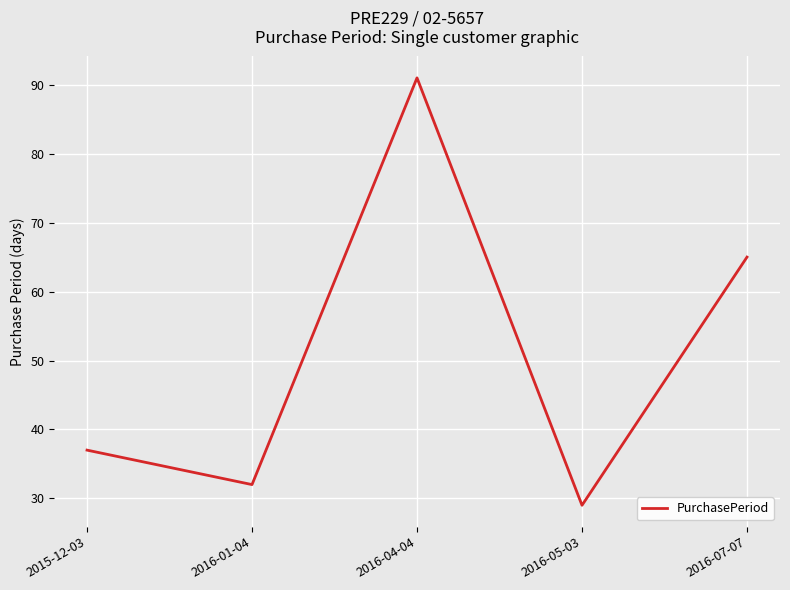

Read the value at 2016-04-04, to the nearest 5.

90